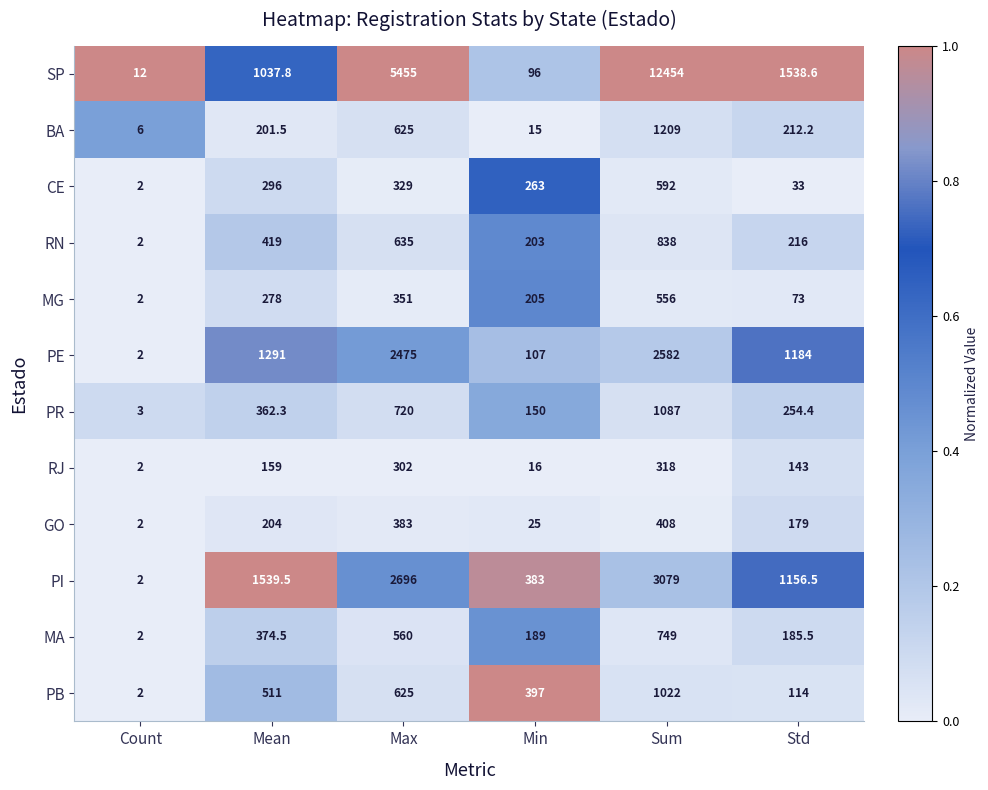

What is the sum of the RJ values at Sum and Mean?

477.0